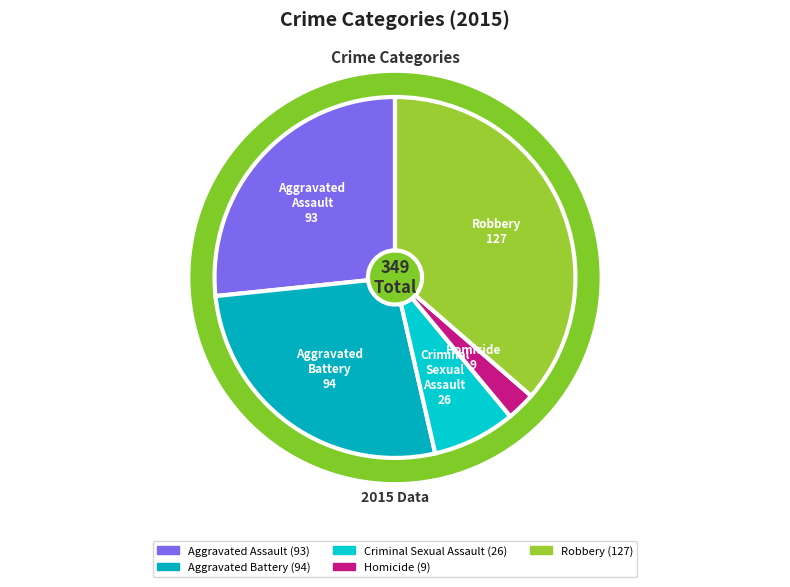

The Homicide slice represents 15% of the pie. True or false?

False